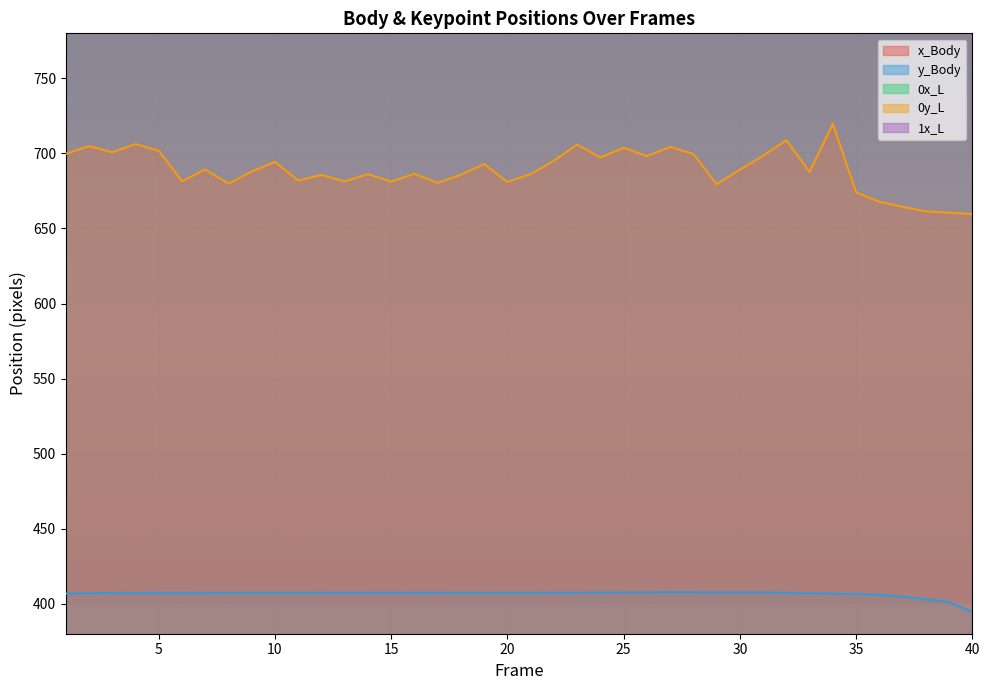

Is the value of y_Body at 2 greater than the value of 0y_L at 30?

No